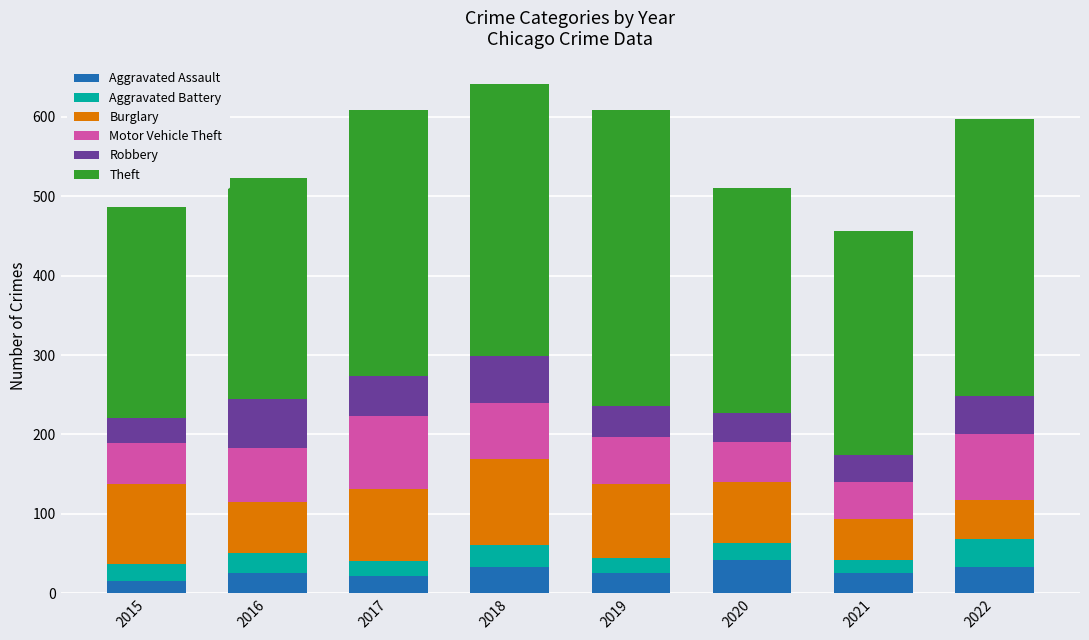

How many distinct data groups are displayed?

6